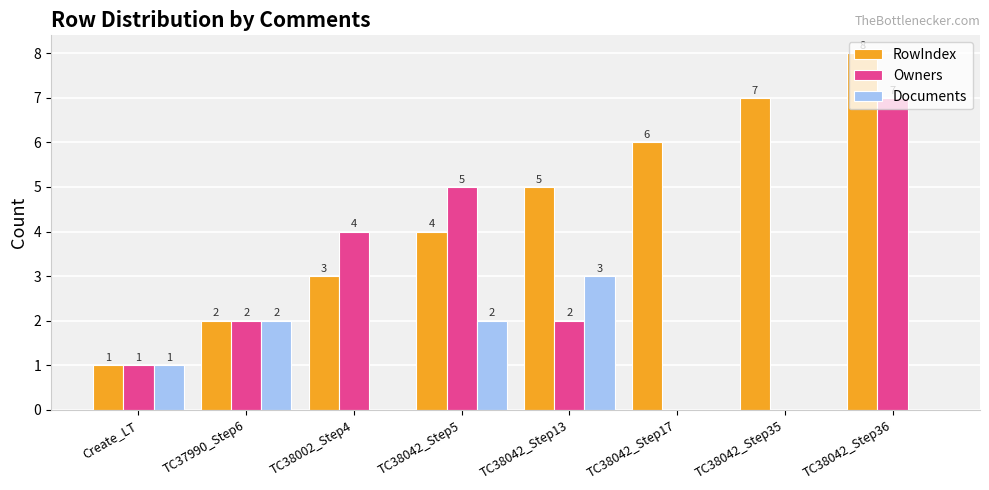

Which category has the highest value in the Documents series?

TC38042_Step13